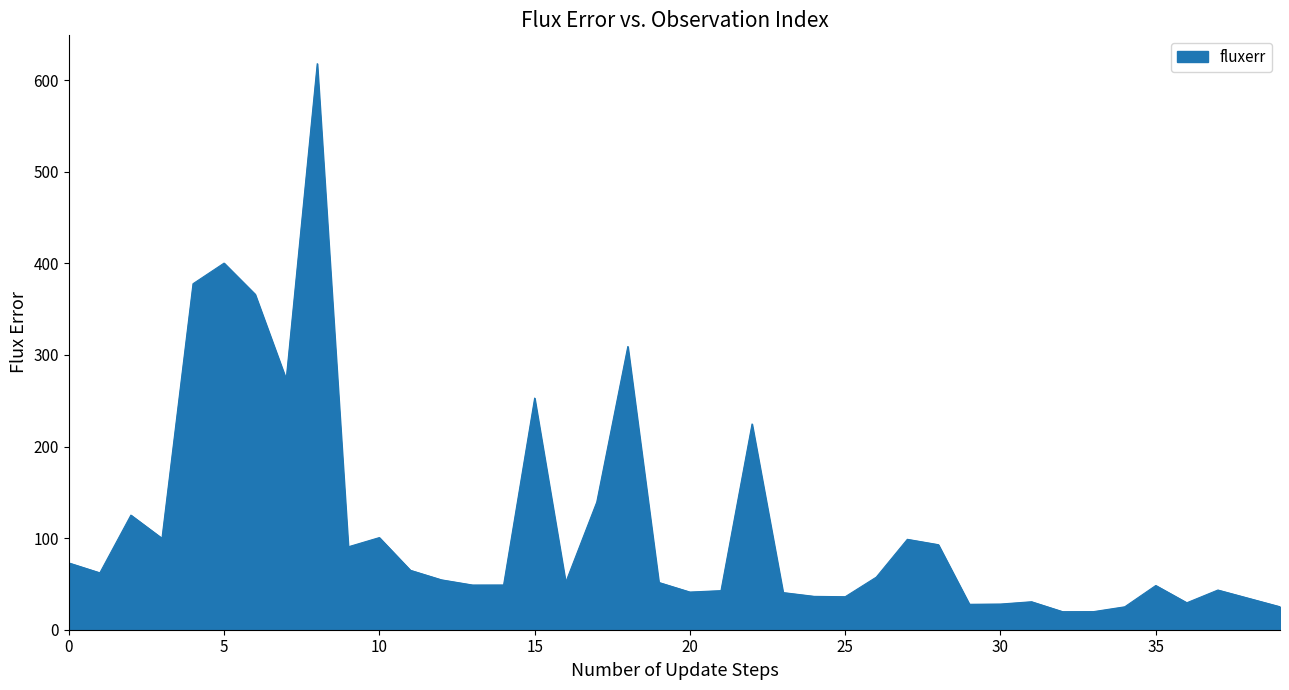

How many distinct data groups are displayed?

1